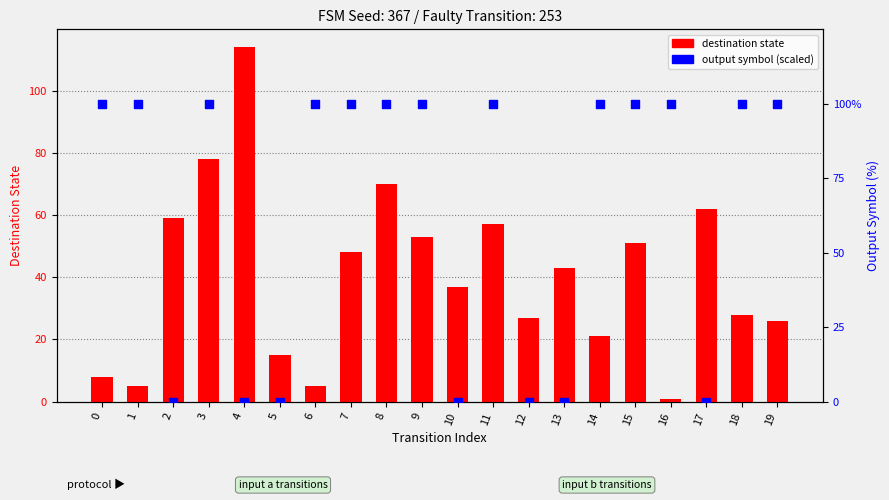

Which series contains the highest Y value?

destination state